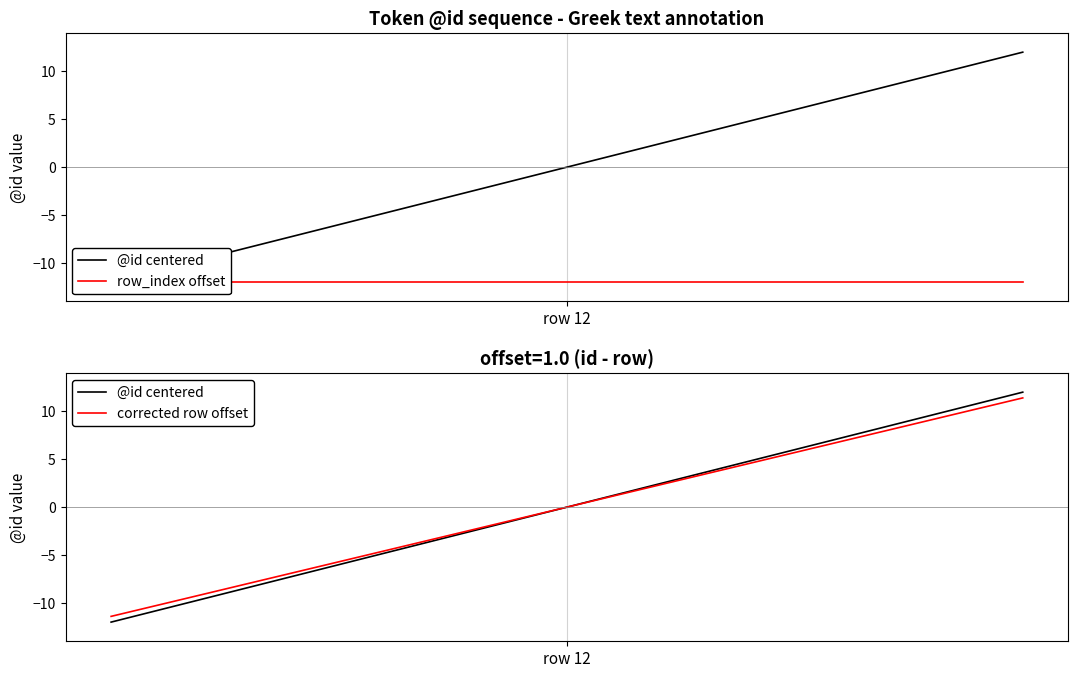

What are all the series names shown in the legend?

@id centered, row_index offset, corrected row offset